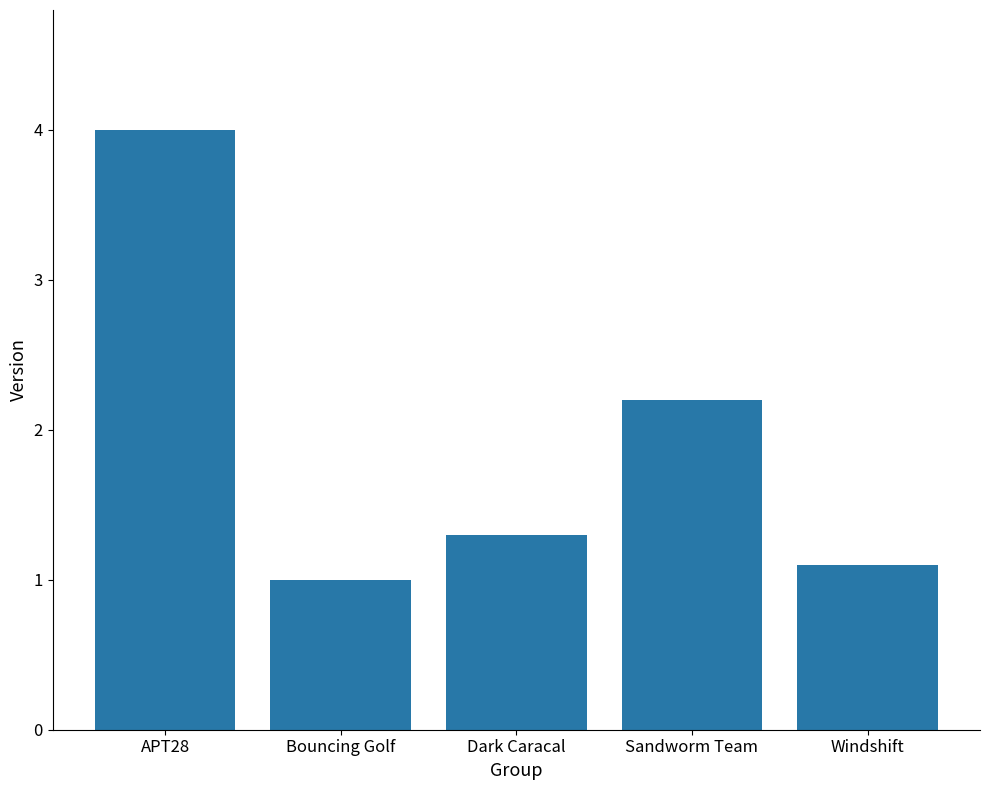

At which category does the chart reach its minimum across all series?

Bouncing Golf